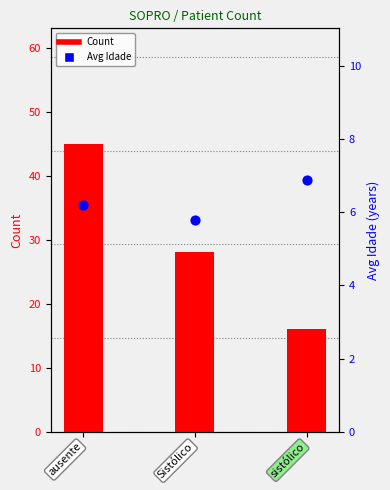

What are all the series names shown in the legend?

Count, Avg Idade